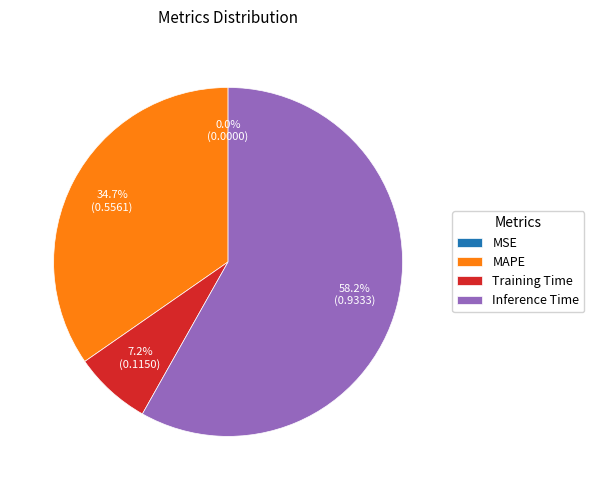

True or false: MAPE accounts for 35% of the total.

True